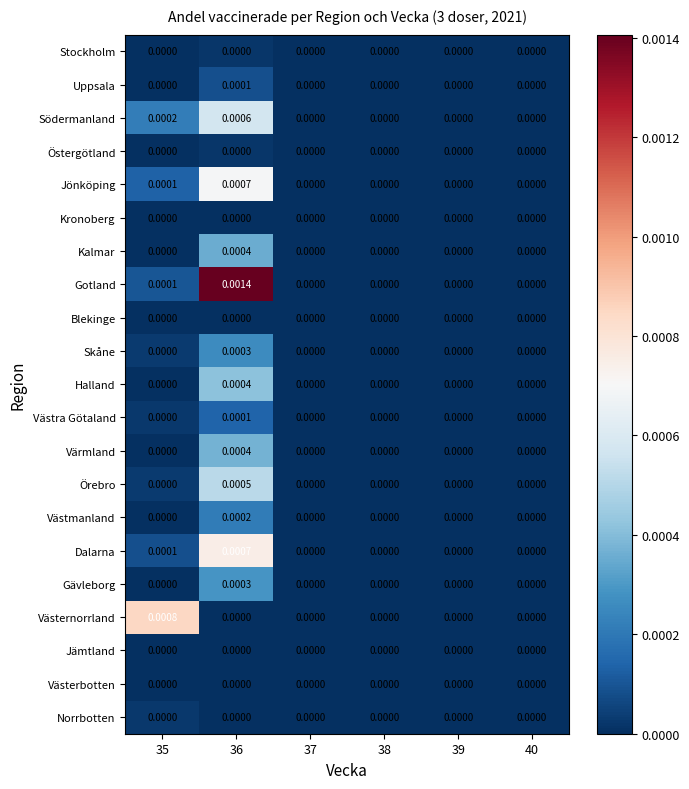

Which series has the largest range (max minus min)?

Gotland